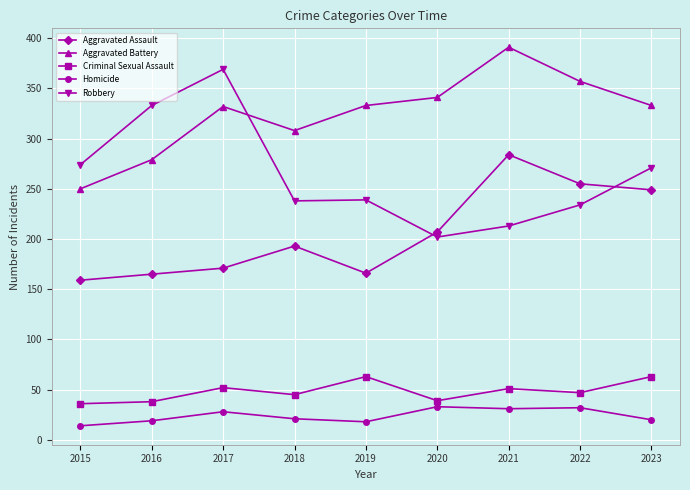

Rank the series by their maximum value, from lowest to highest.

Homicide, Criminal Sexual Assault, Aggravated Assault, Robbery, Aggravated Battery